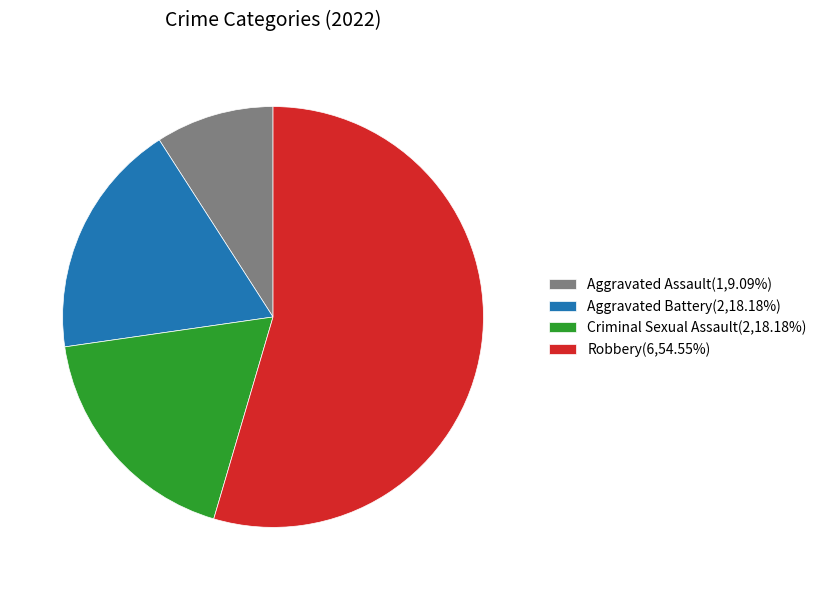

The Criminal Sexual Assault slice represents 18% of the pie. True or false?

True